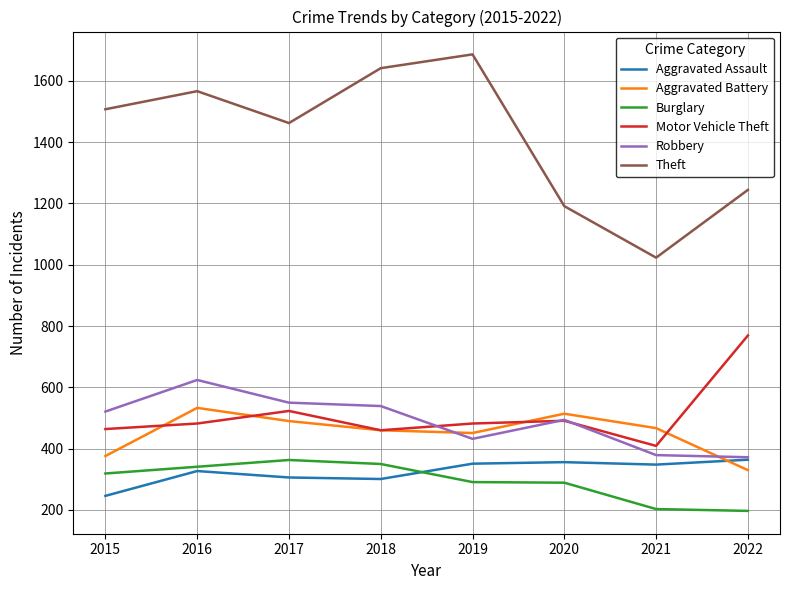

Which series has the largest total across all categories?

Theft